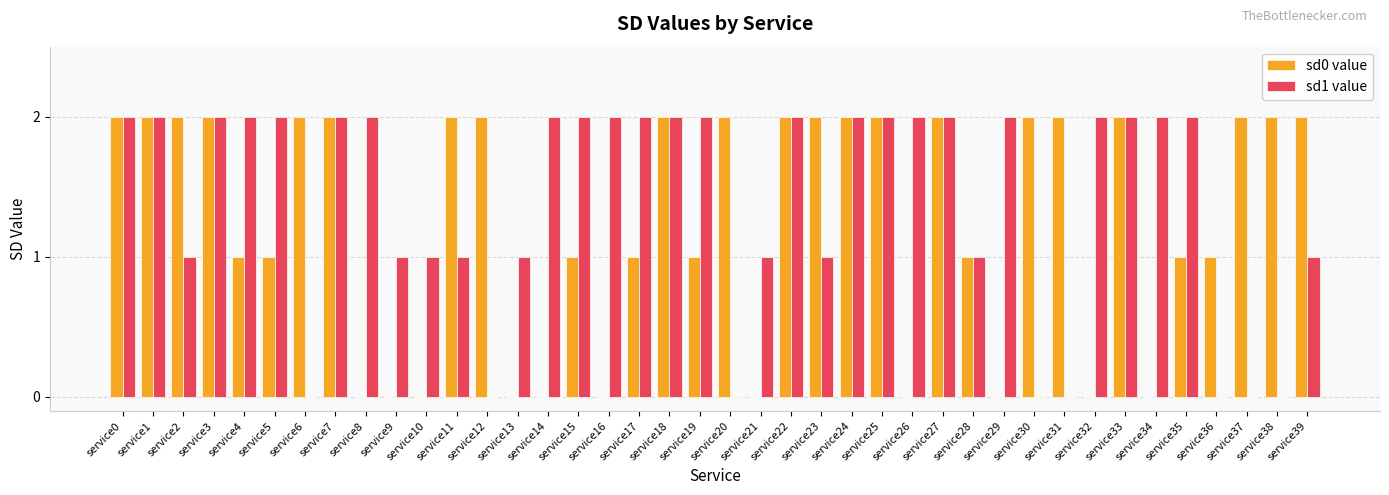

Which series has the largest total across all categories?

sd1 value